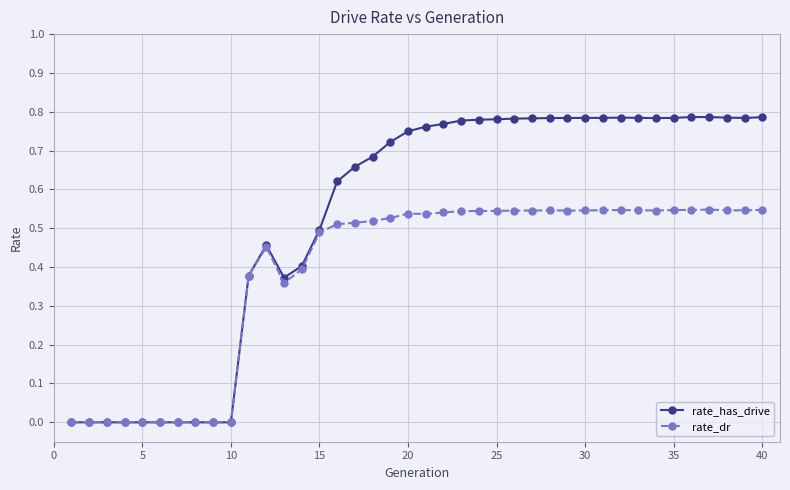

List the series in order of their overall mean, lowest first.

rate_dr, rate_has_drive